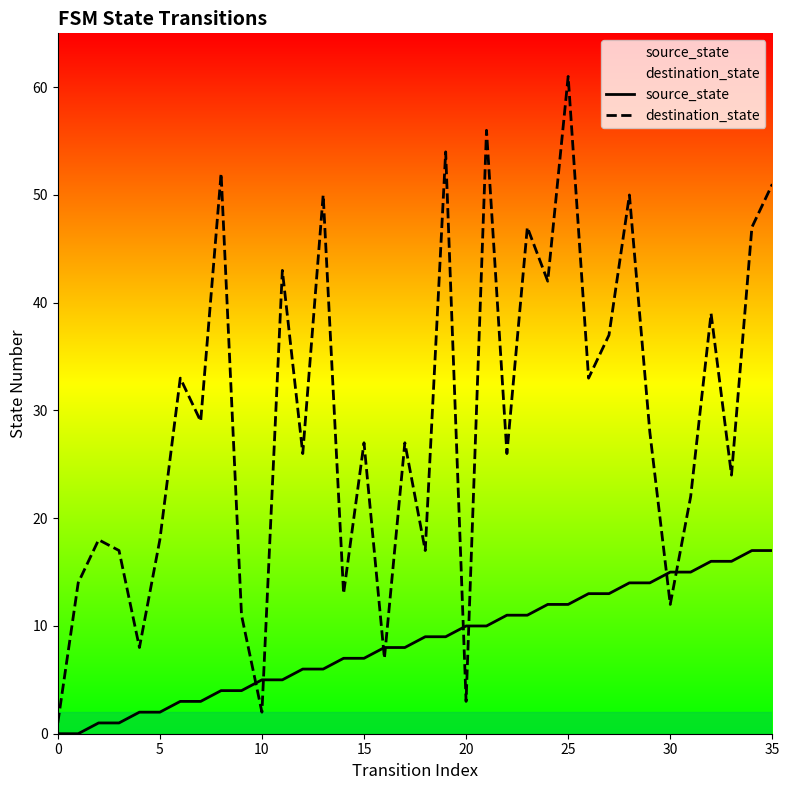

Which series has the largest total across all categories?

destination_state